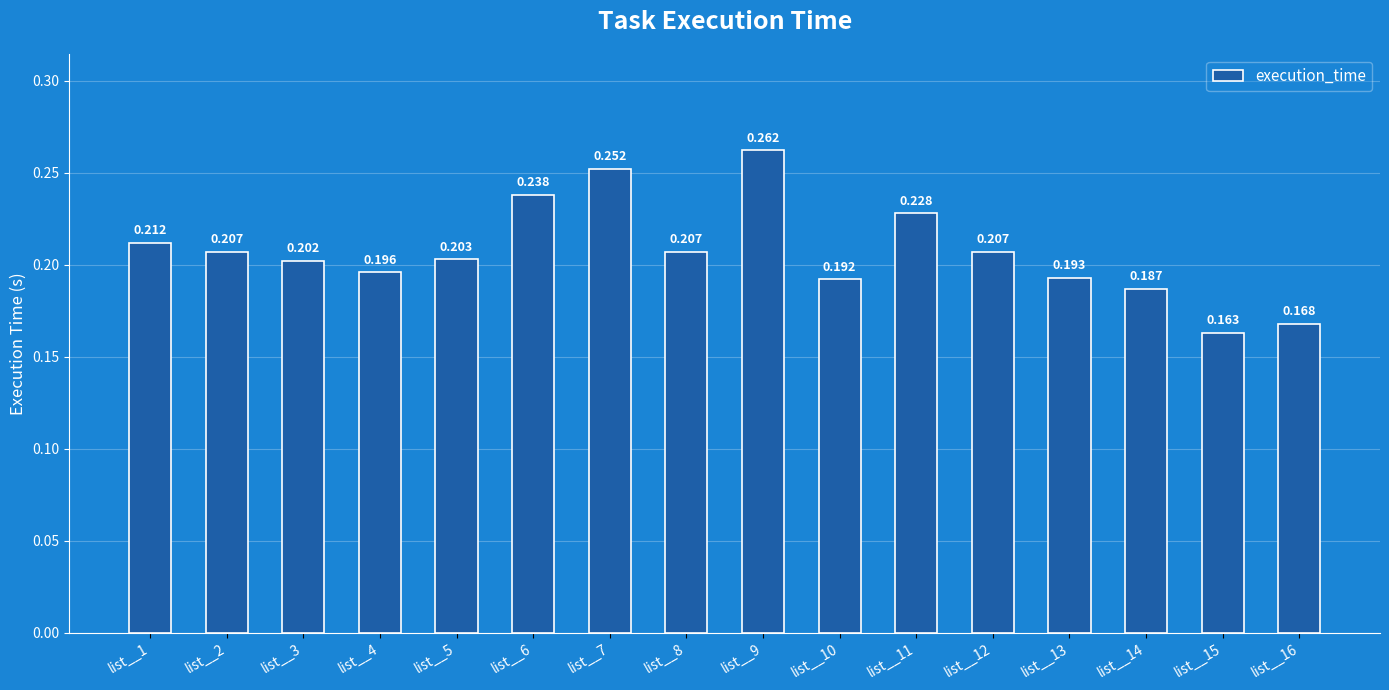

Which has a higher value, list__9 or list__16?

list__9